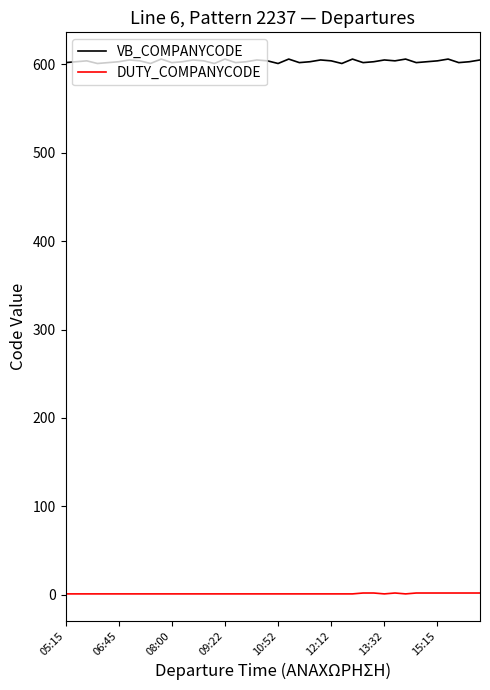

Rank the series by their average value, from lowest to highest.

DUTY_COMPANYCODE, VB_COMPANYCODE